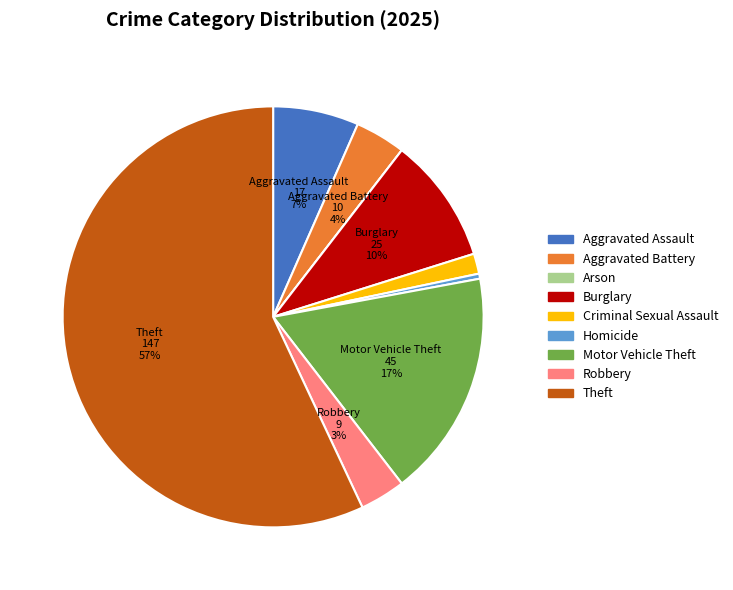

To the nearest percent, what is the difference between the Criminal Sexual Assault and Aggravated Battery slice percentages?

2%